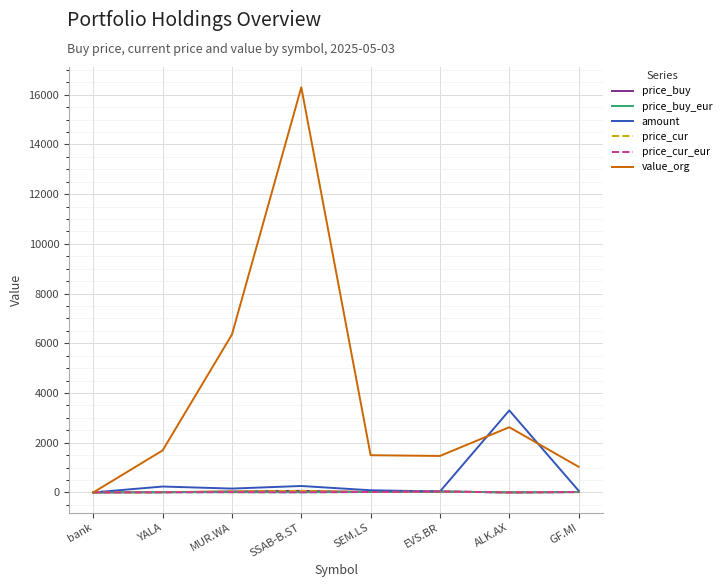

Is it true that price_buy_eur equals 0.5 at ALK.AX?

True